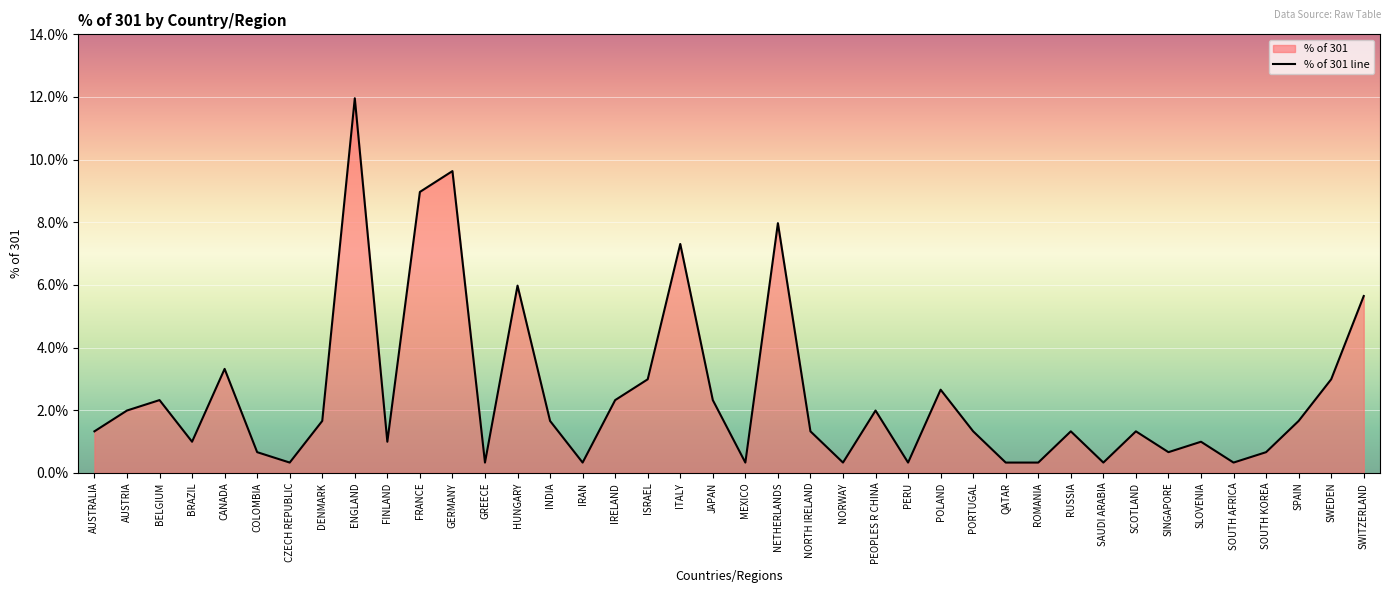

True or false: the data shows 0.7 at SINGAPORE.

True